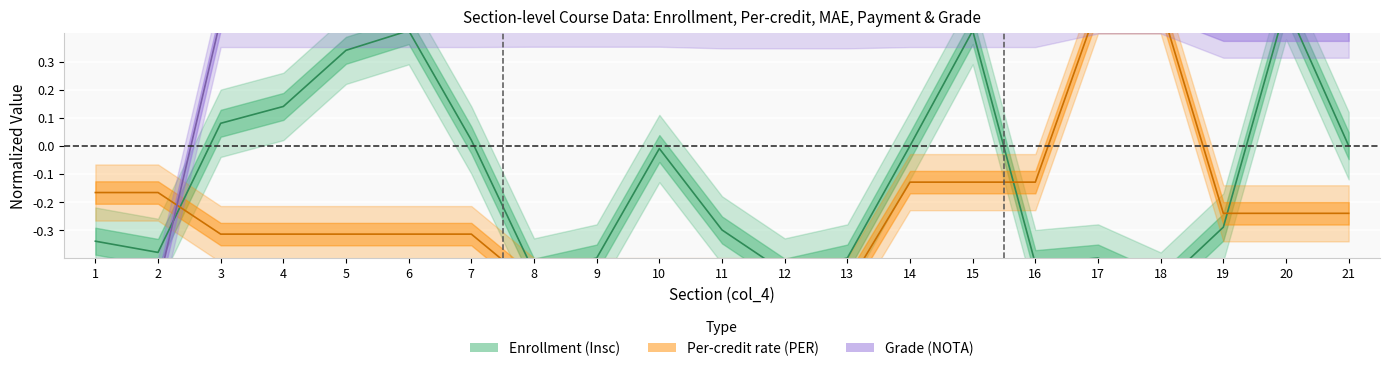

At which category is the sum across all series the highest?

15